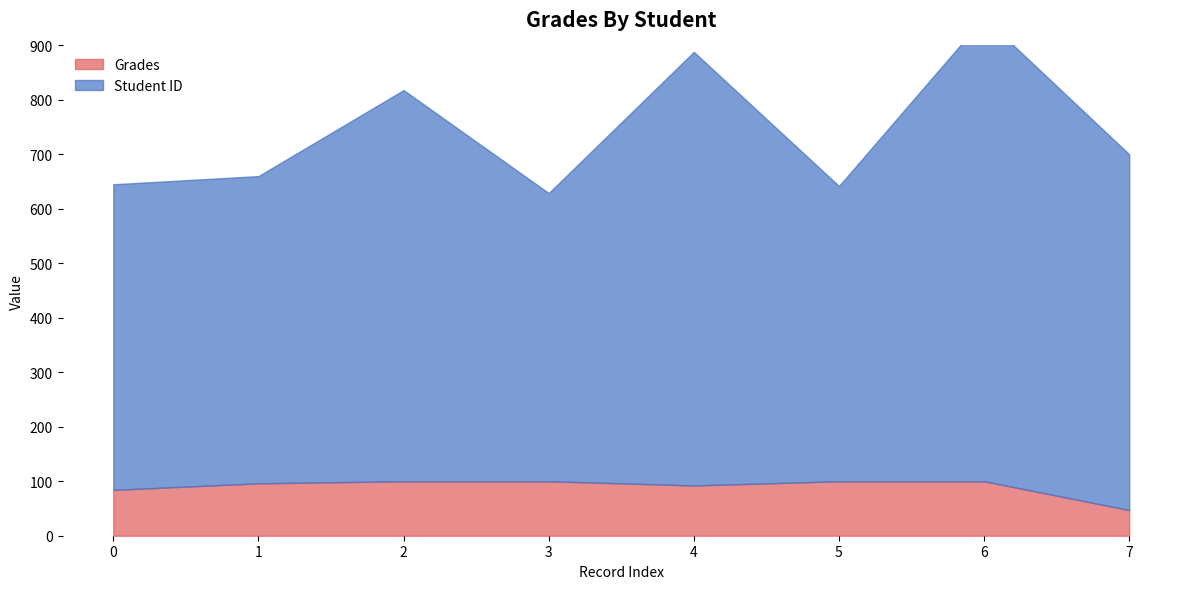

Between 0 and 5, which series saw the biggest shift?

Student ID